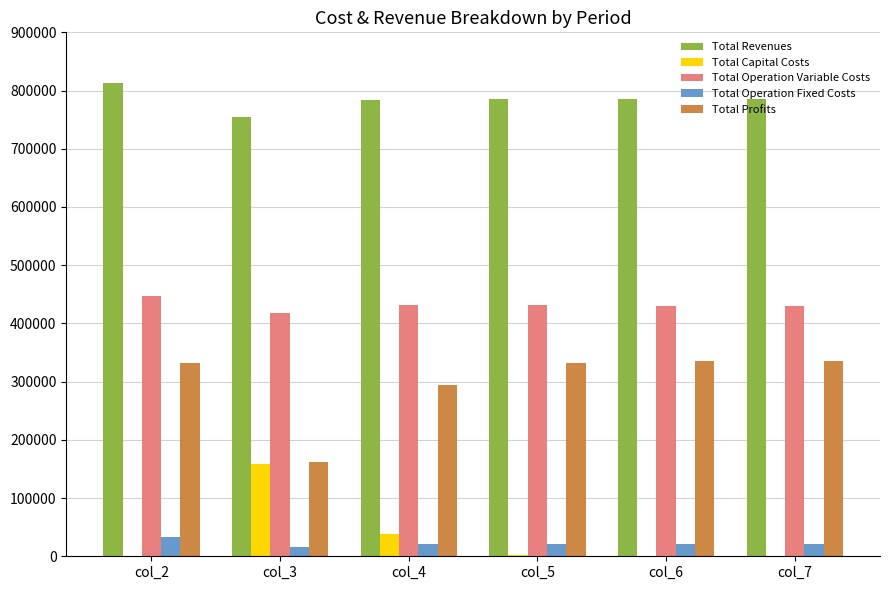

Which category has the highest value in the Total Capital Costs series?

col_3